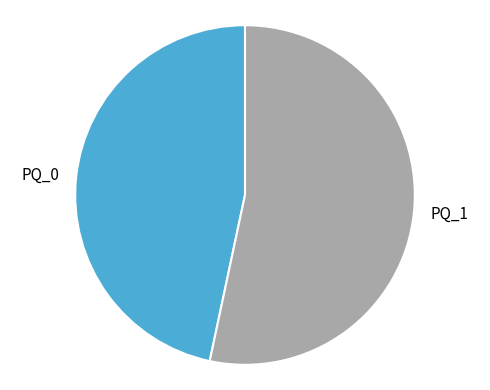

What is the ratio of the value at PQ_0 to the value at PQ_1?

0.9